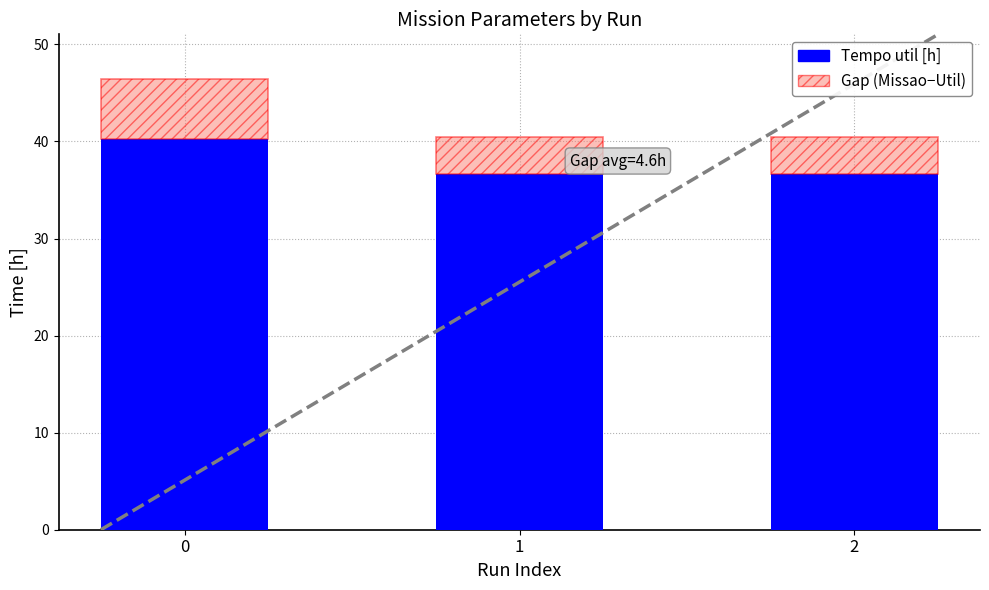

What is the total value across all series at 2?

40.4